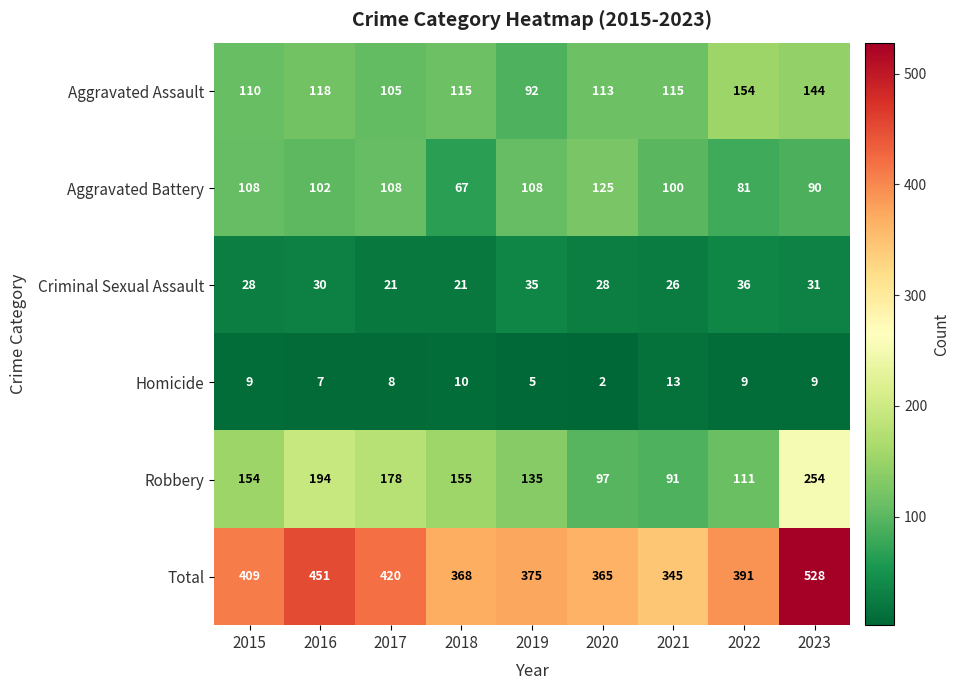

What is the maximum value shown in the chart?

528